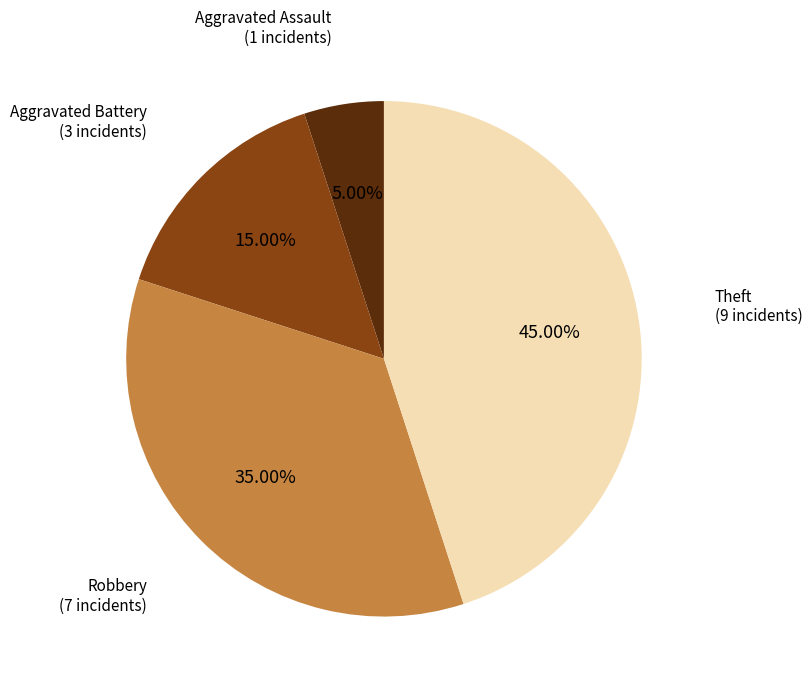

Does any single category account for the majority?

No